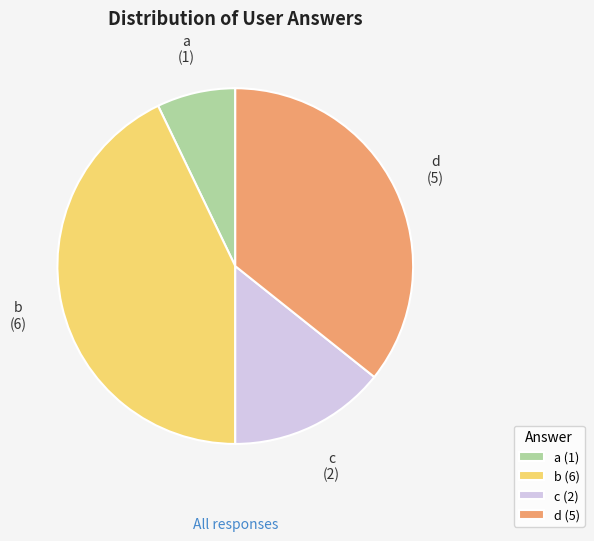

Is there a majority slice in this chart?

No